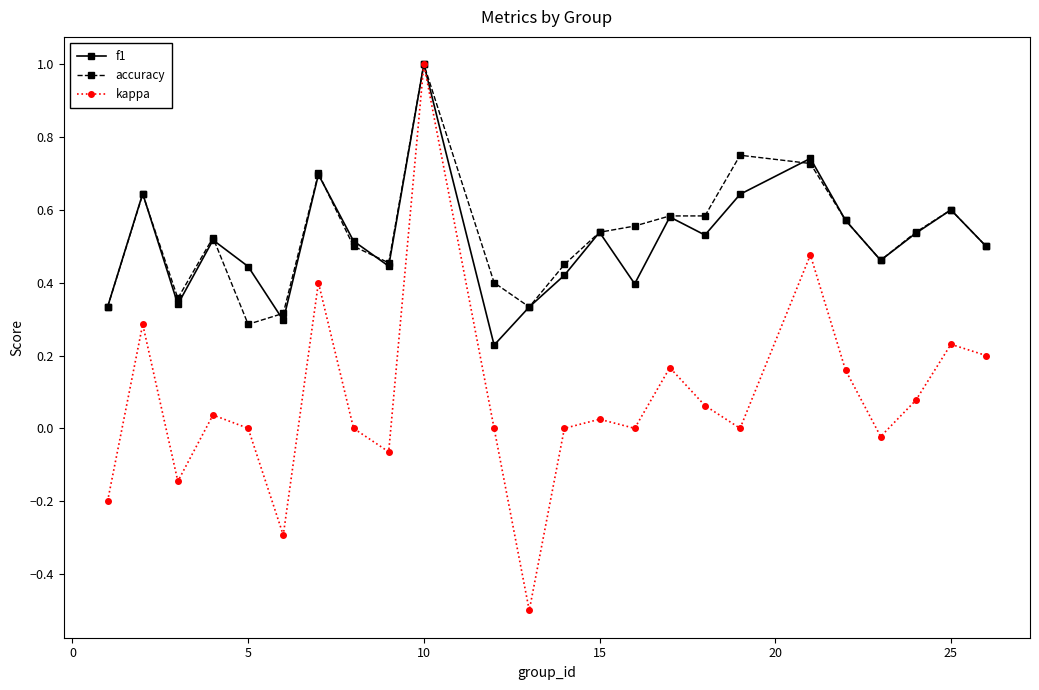

Which series has the widest spread of values?

kappa